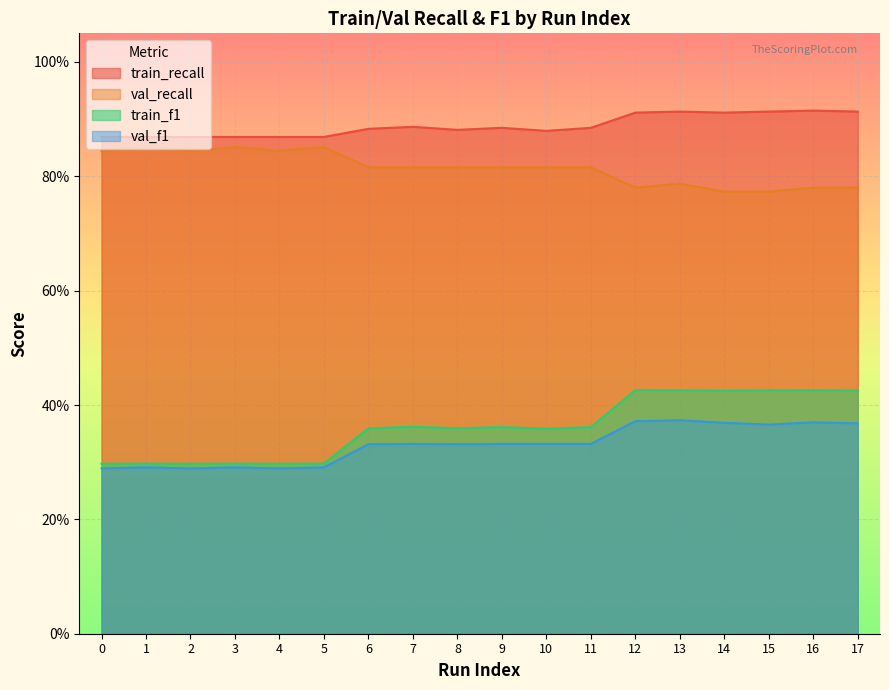

What is the spread (max minus min) of values at 2?

0.6